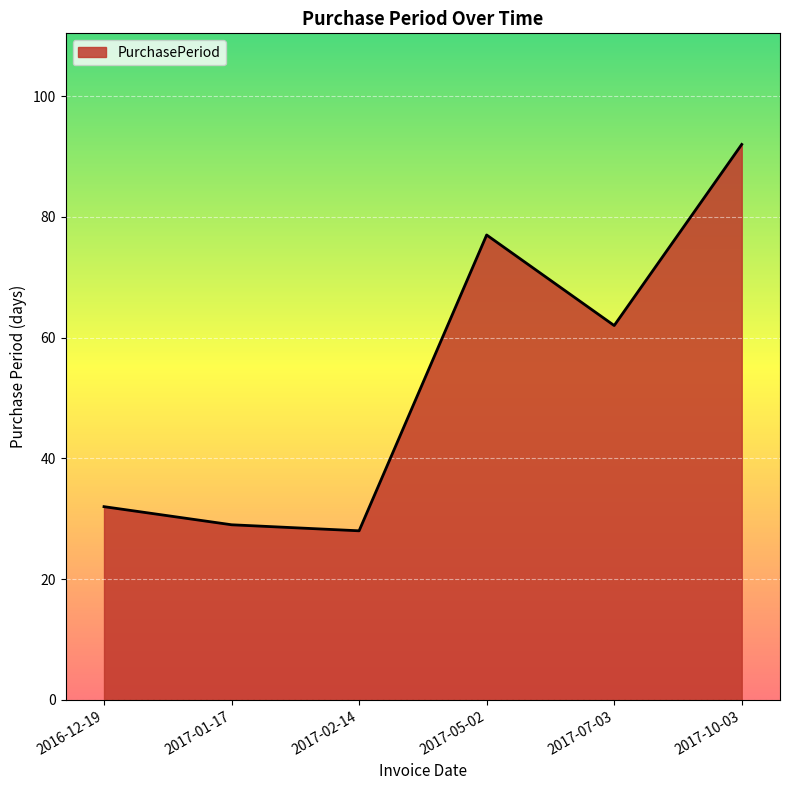

What position from the right is 2017-01-17?

5